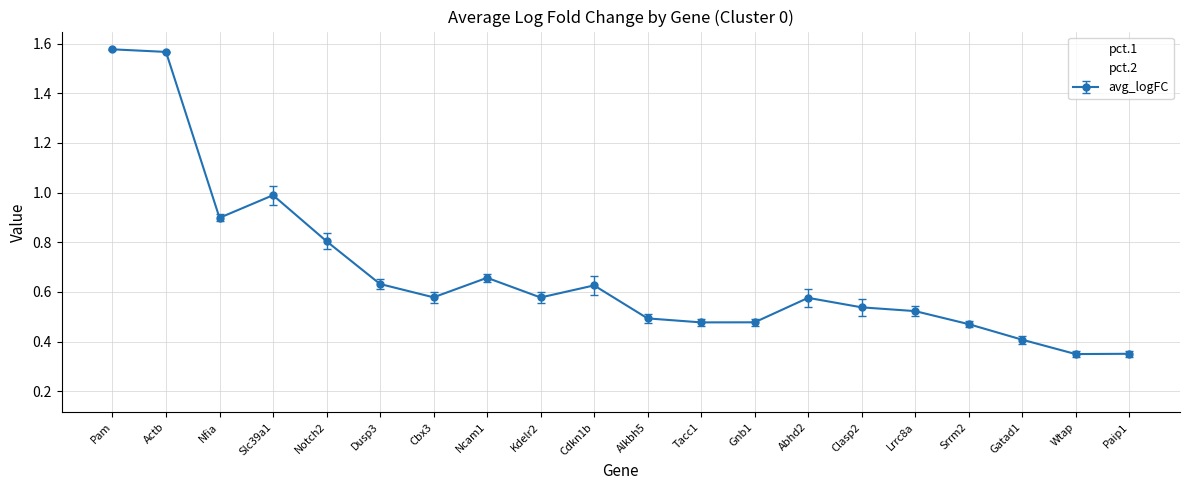

Which label corresponds to the smallest value in the chart?

Abhd2